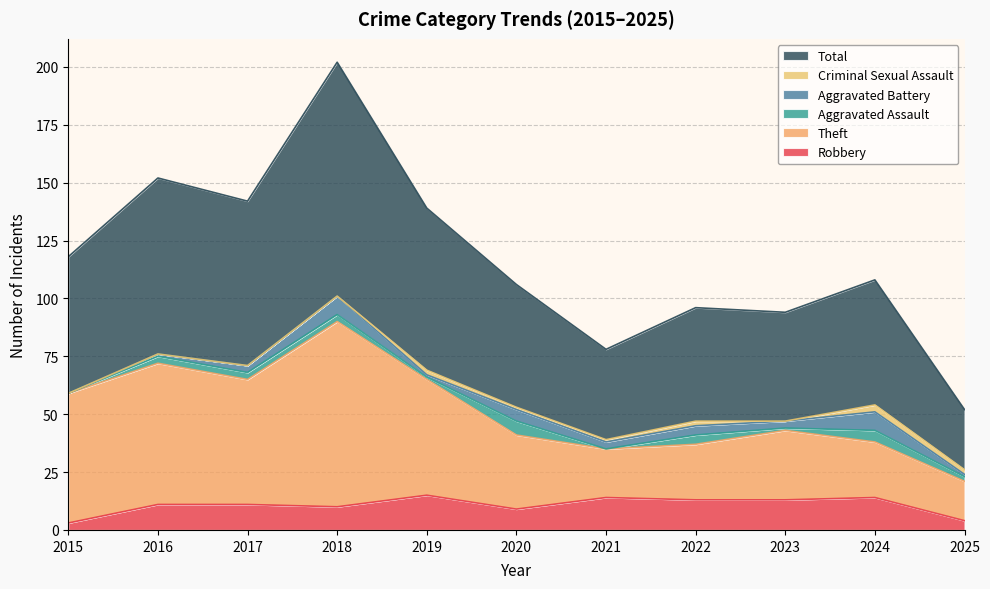

Which category has the highest value in the Theft series?

2018